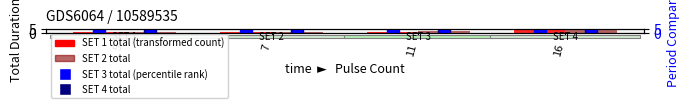

Reading left to right, list all the values displayed in this chart.

SET 1 total: 5=0.6	7=1.0	11=1.8	16=4.2
SET 2 total: 5=0.6	7=1.0	11=2.6	16=4.9
SET 3 total: 5=1.4	7=1.6	11=1.7	16=2.2
SET 4 total: 5=2.8	7=2.5	11=2.4	16=2.2